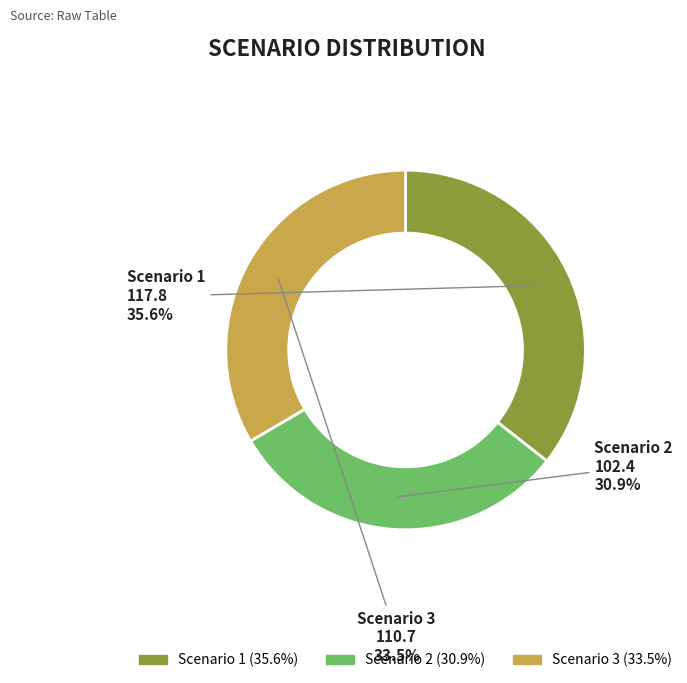

Rank the categories by value from highest to lowest.

Scenario 1, Scenario 3, Scenario 2